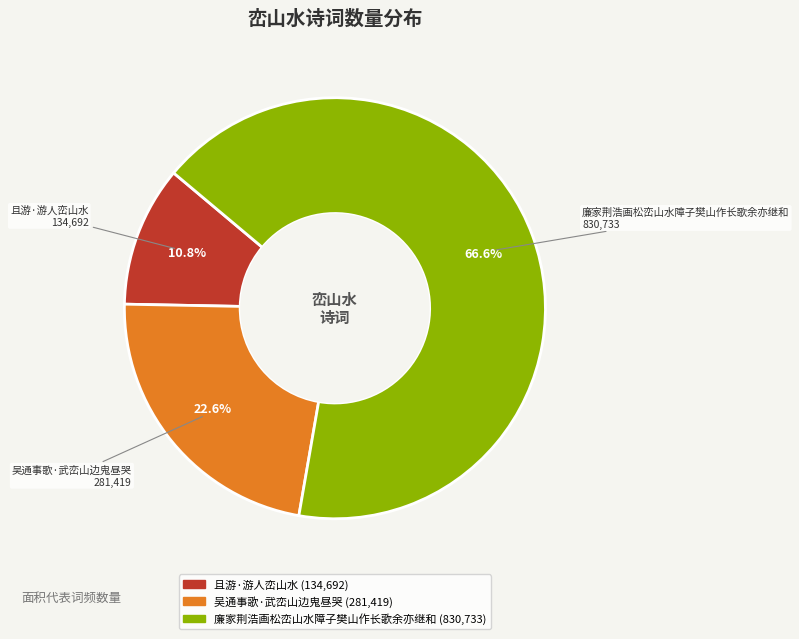

Count the number of slices in the pie.

3